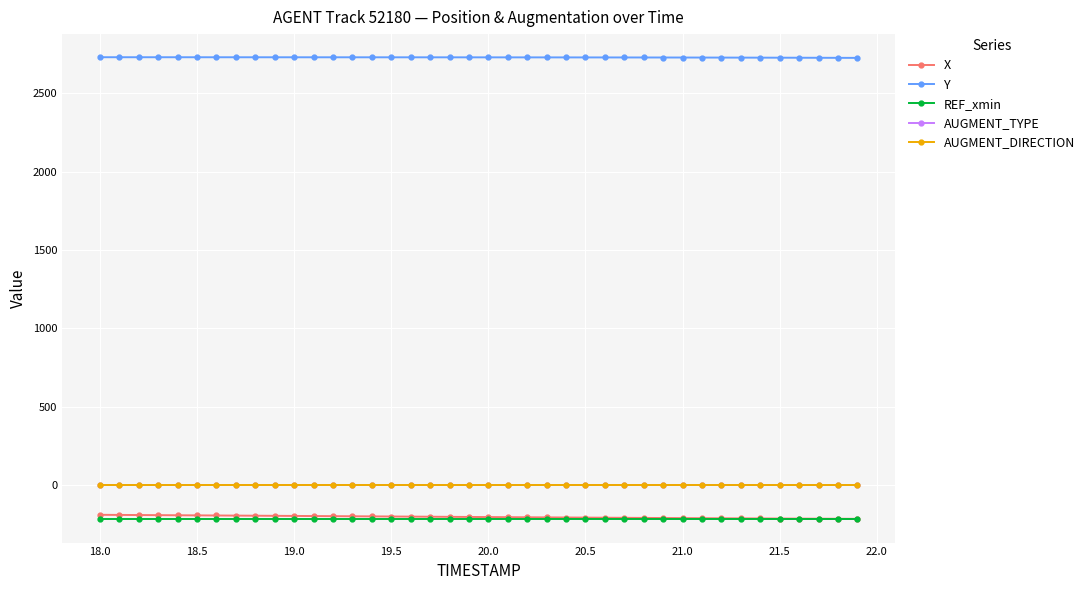

At how many categories does at least one series exceed 1660?

40